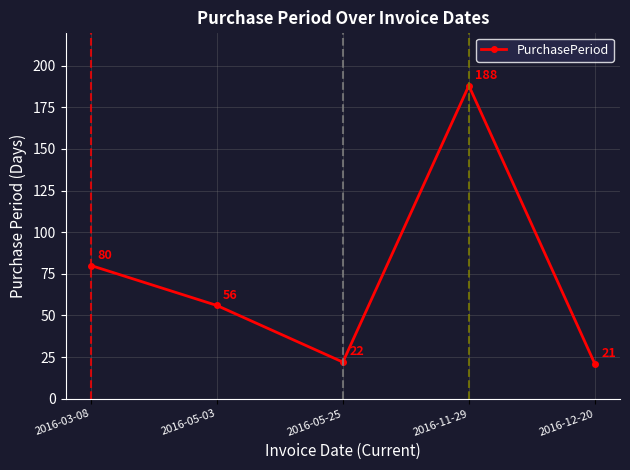

What is the sum of all values?

367